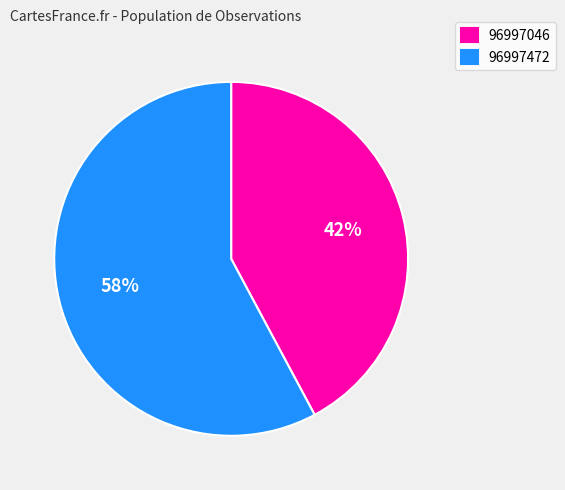

Which slice is the largest?

96997472